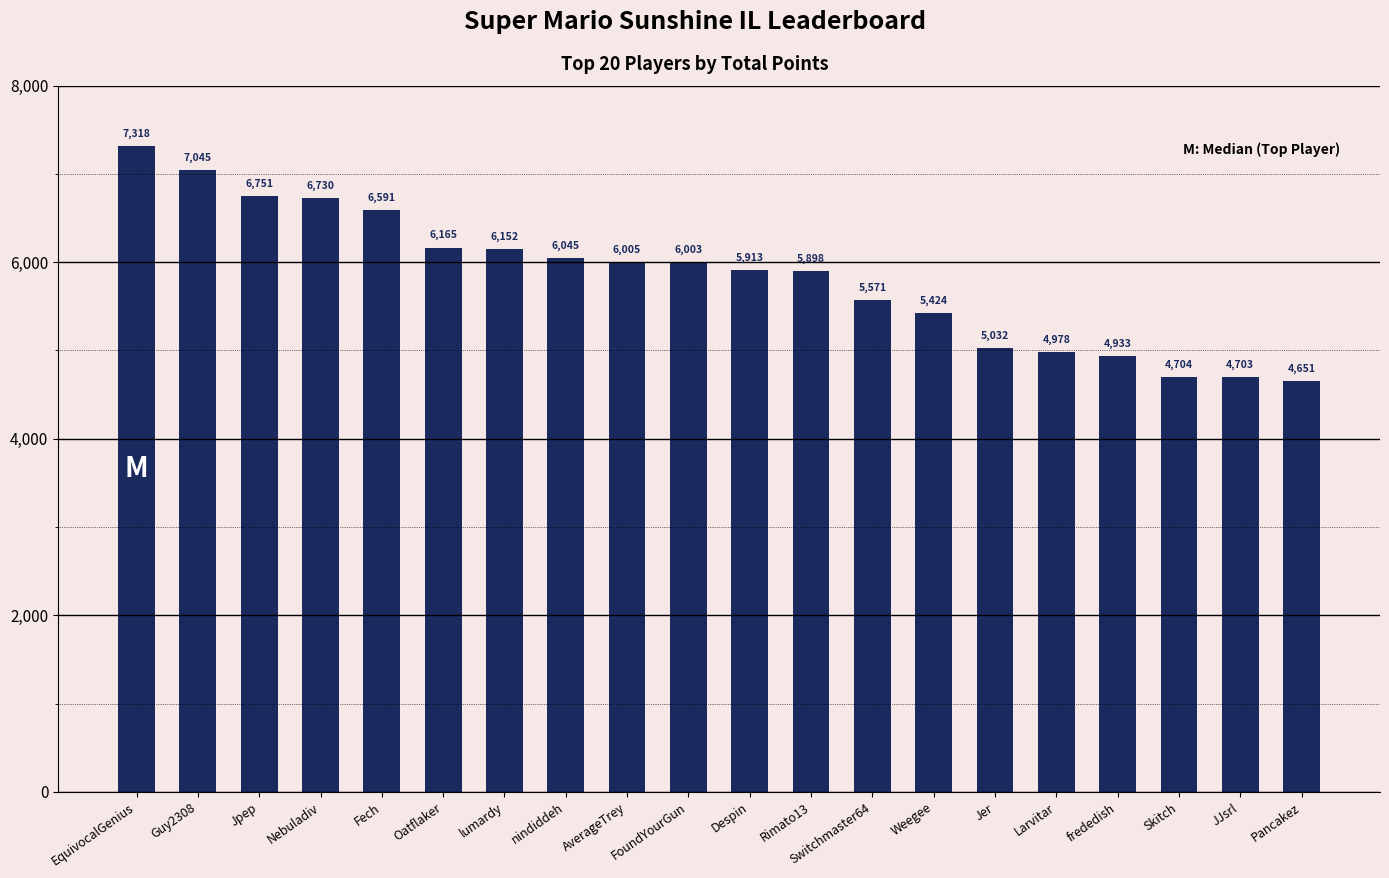

Is it true that the value at frededish is 8807?

False